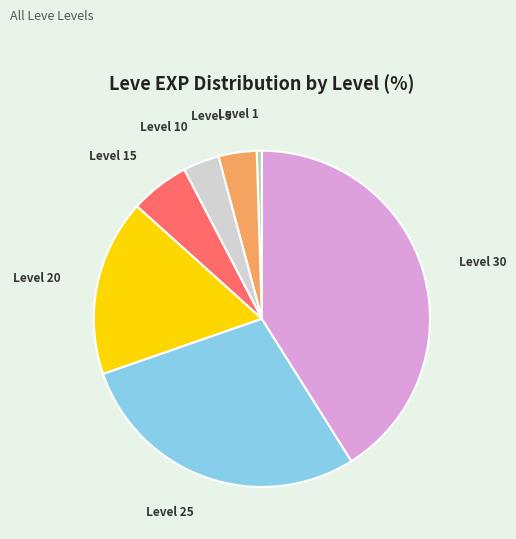

Is there any slice that represents more than half of the pie?

No